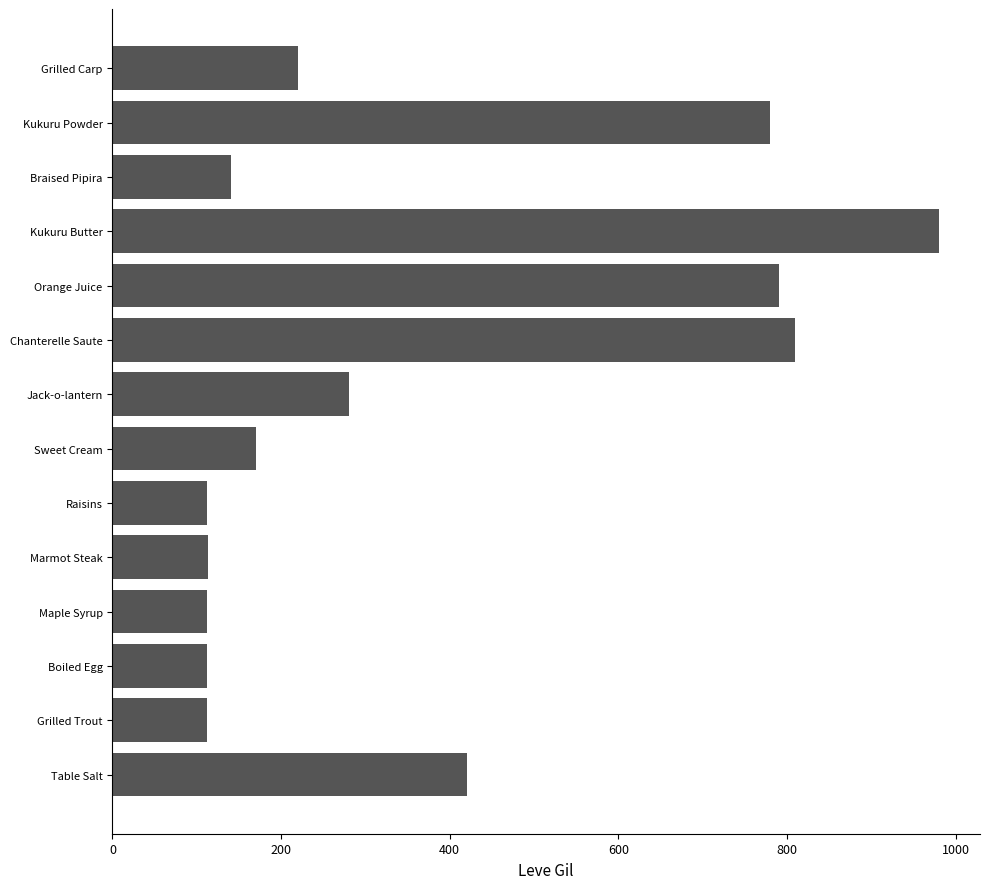

What is the smallest value displayed?

112